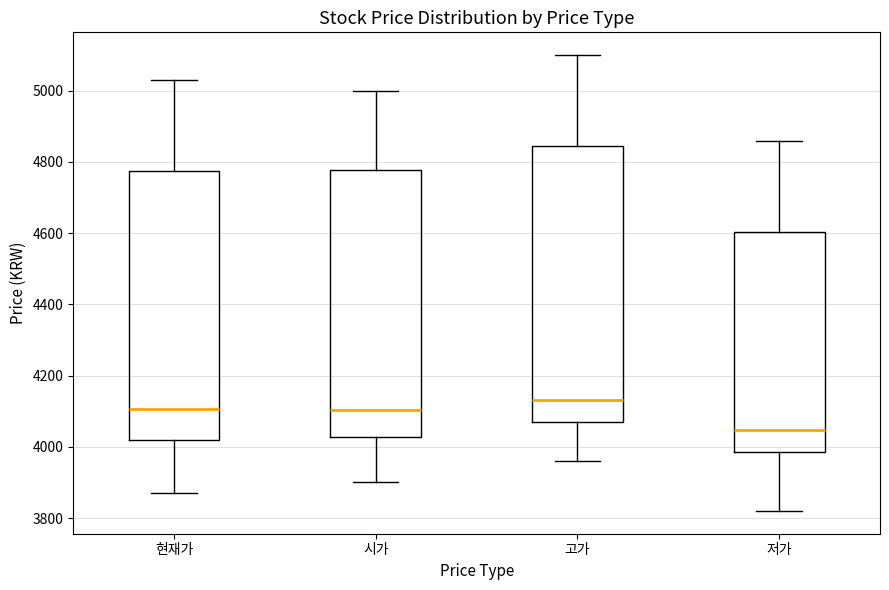

Reading left to right, read every box against the y-axis: the position of its median line, the range the box covers, and the ends of its whiskers. The values are not printed on the chart, so give them approximately, as read against the axis.

현재가: median 4100, box 4020 to 4780, whiskers 3880 to 5040
시가: median 4100, box 4020 to 4780, whiskers 3900 to 5000
고가: median 4140, box 4060 to 4840, whiskers 3960 to 5100
저가: median 4040, box 3980 to 4600, whiskers 3820 to 4860